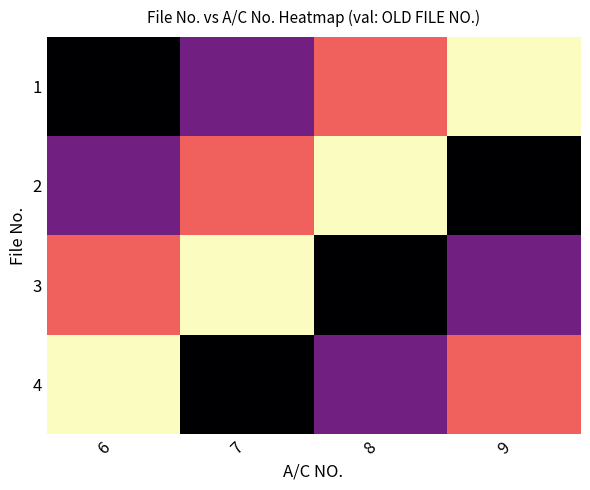

How many data points does each series have?

4